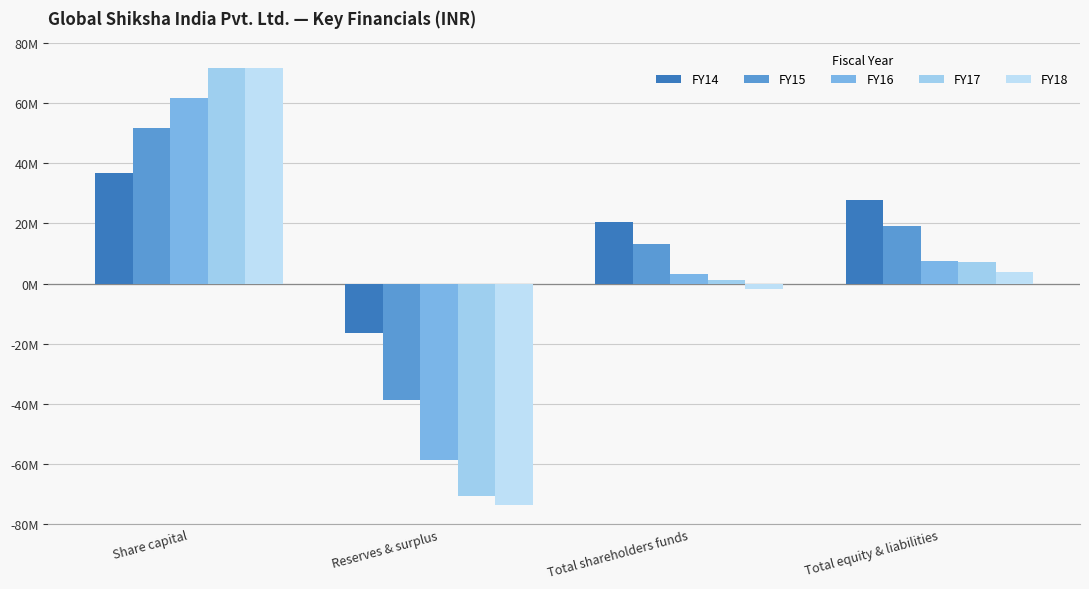

What is the label of the 4th bar from the right?

Share capital